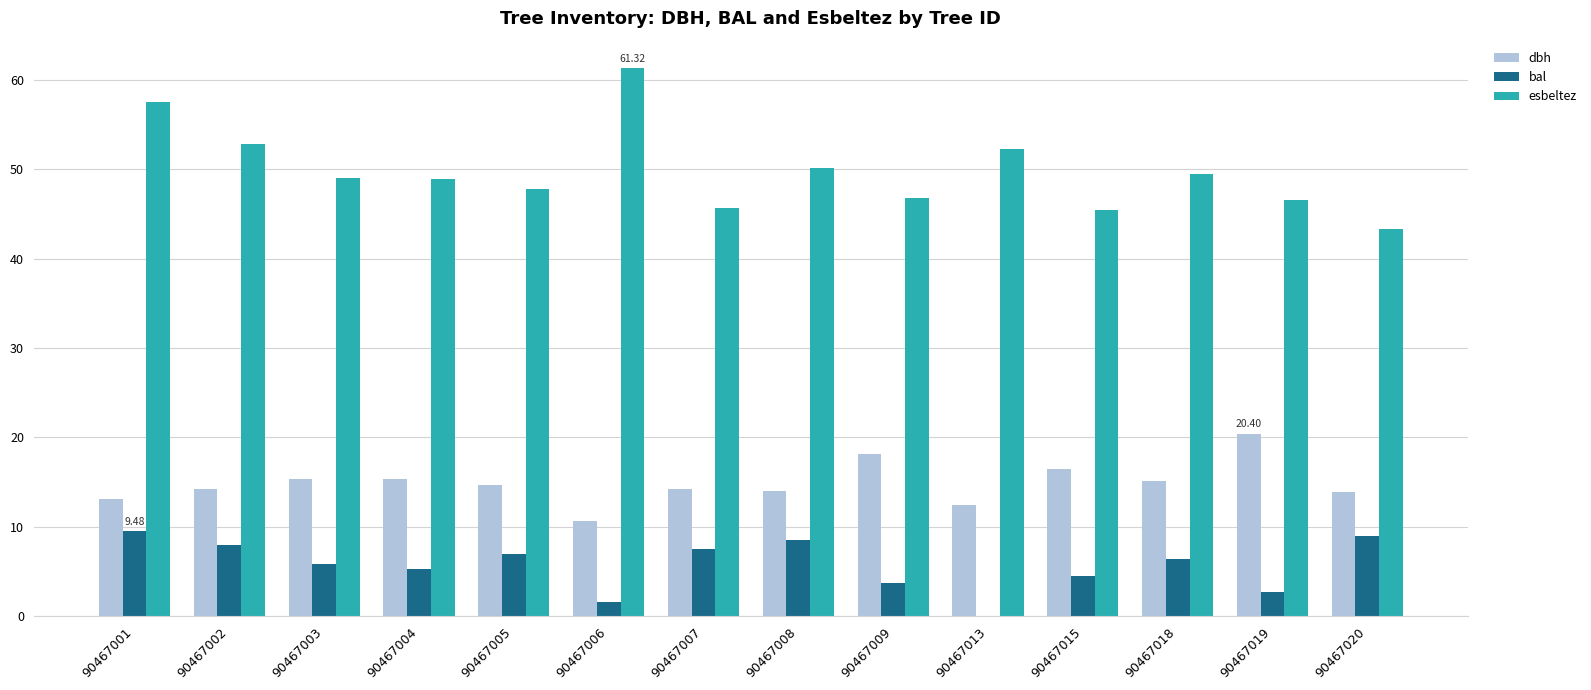

What are all the series names shown in the legend?

dbh, bal, esbeltez